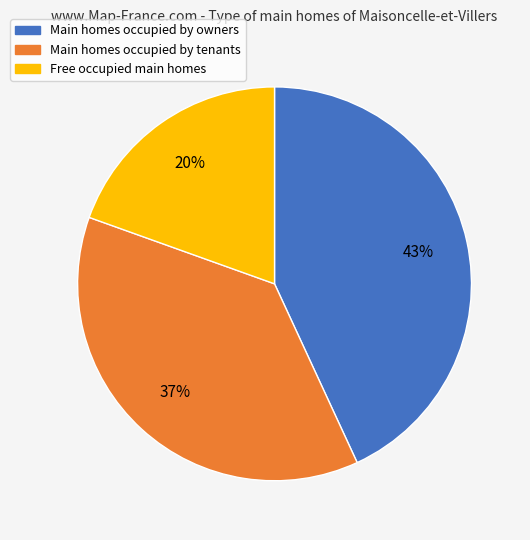

Is there any slice that represents more than half of the pie?

No